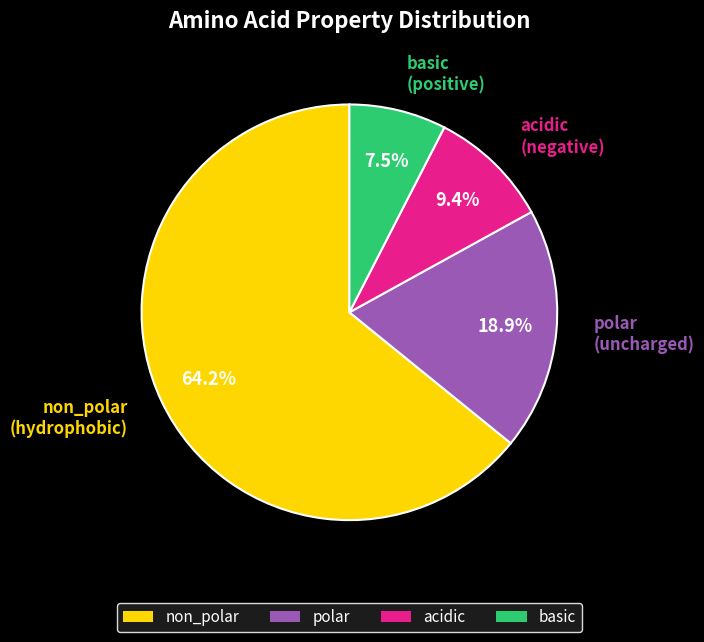

Rank the categories by value from lowest to highest.

basic, acidic, polar, non_polar